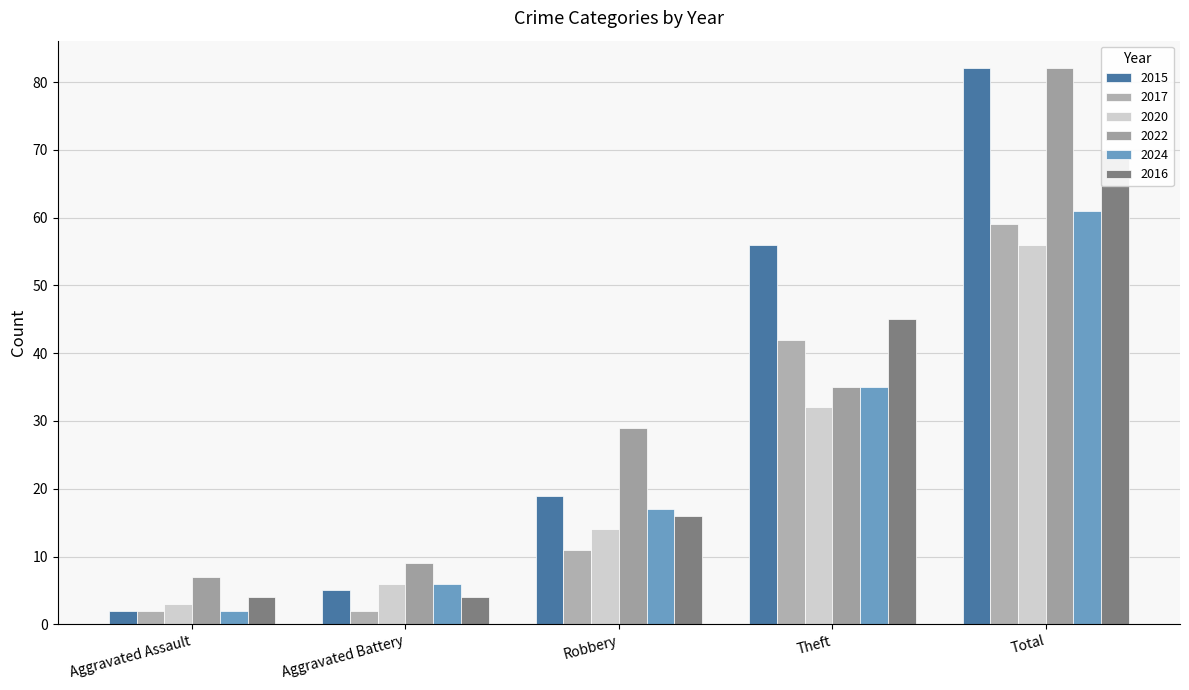

What is the total value across all series at Aggravated Battery?

32